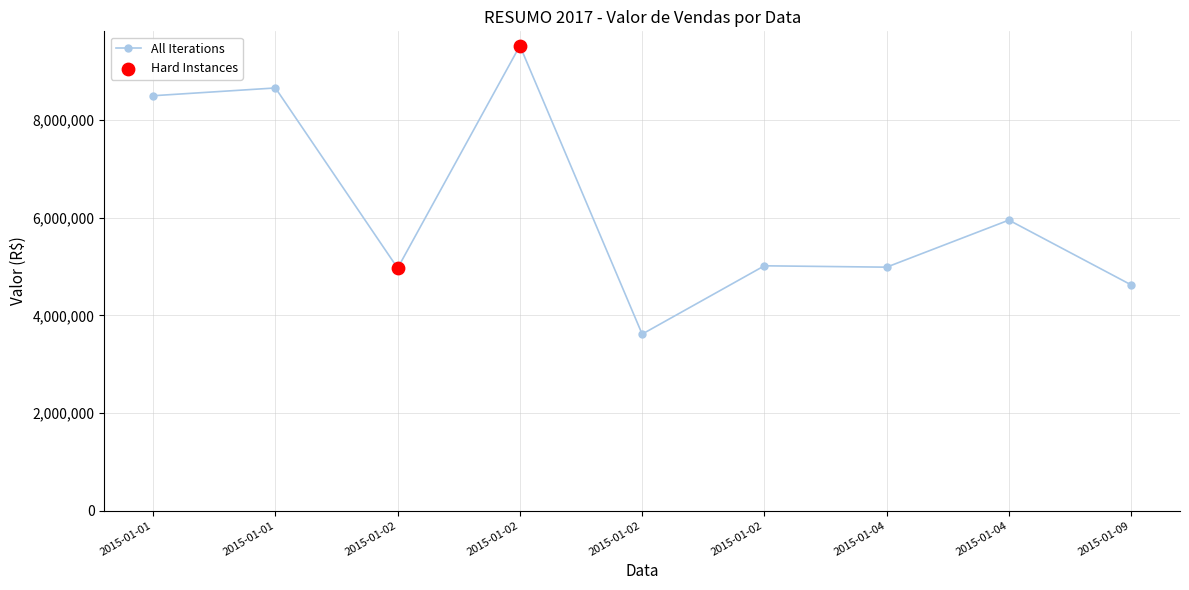

What is the change in value from 2015-01-02 to 2015-01-04?

-4537392.2